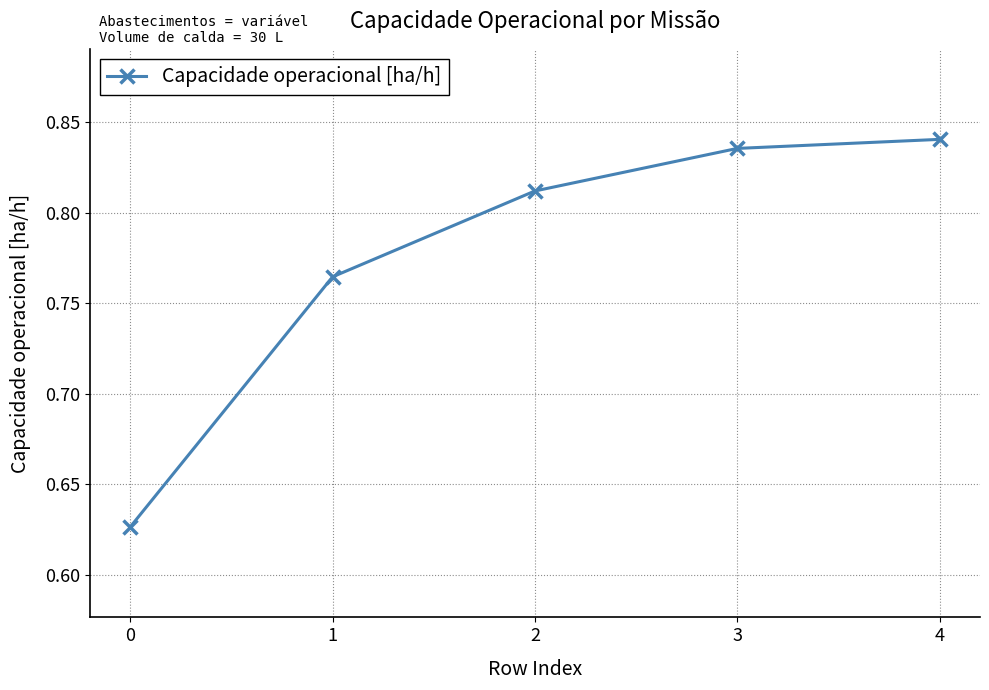

The value at 4 is 0.4. True or false?

False